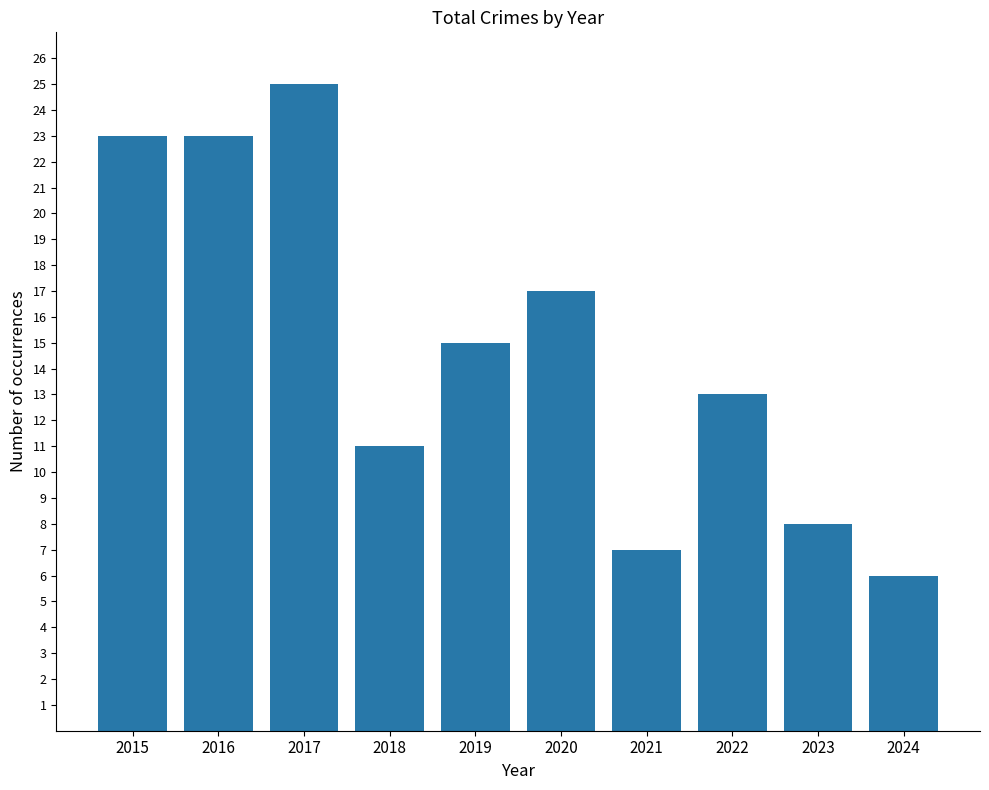

The chart shows a value of 3 at 2021. True or false?

False